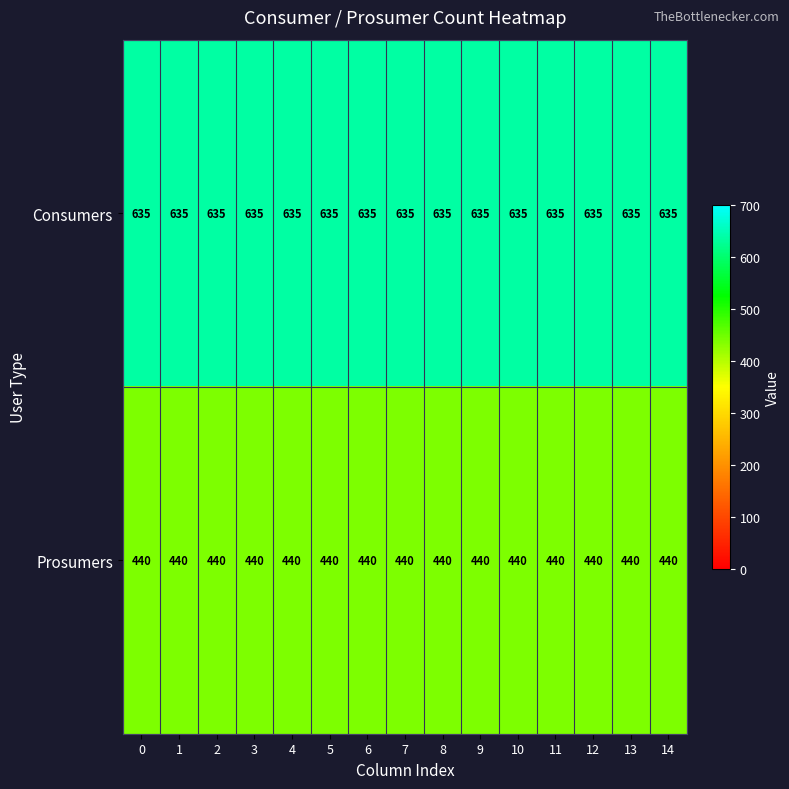

What is the sum of the Prosumers values at 12 and 4?

880